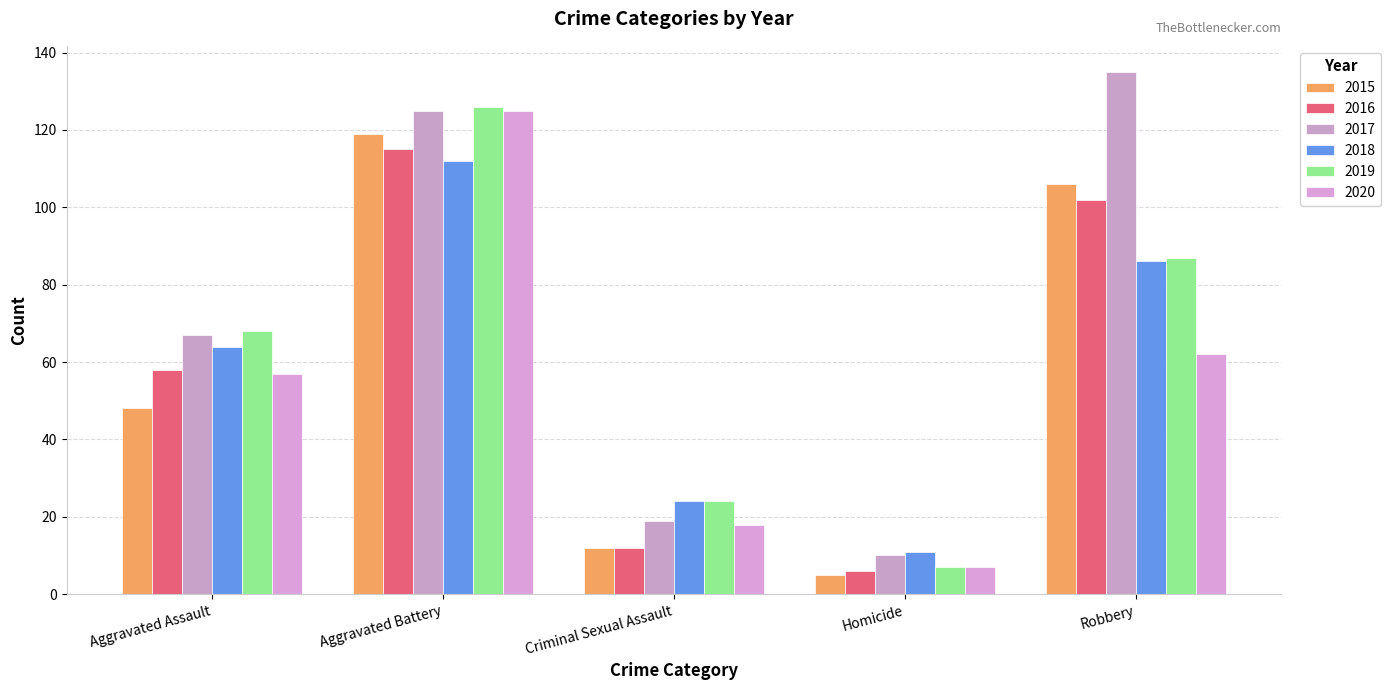

At how many categories does at least one series exceed 33?

3